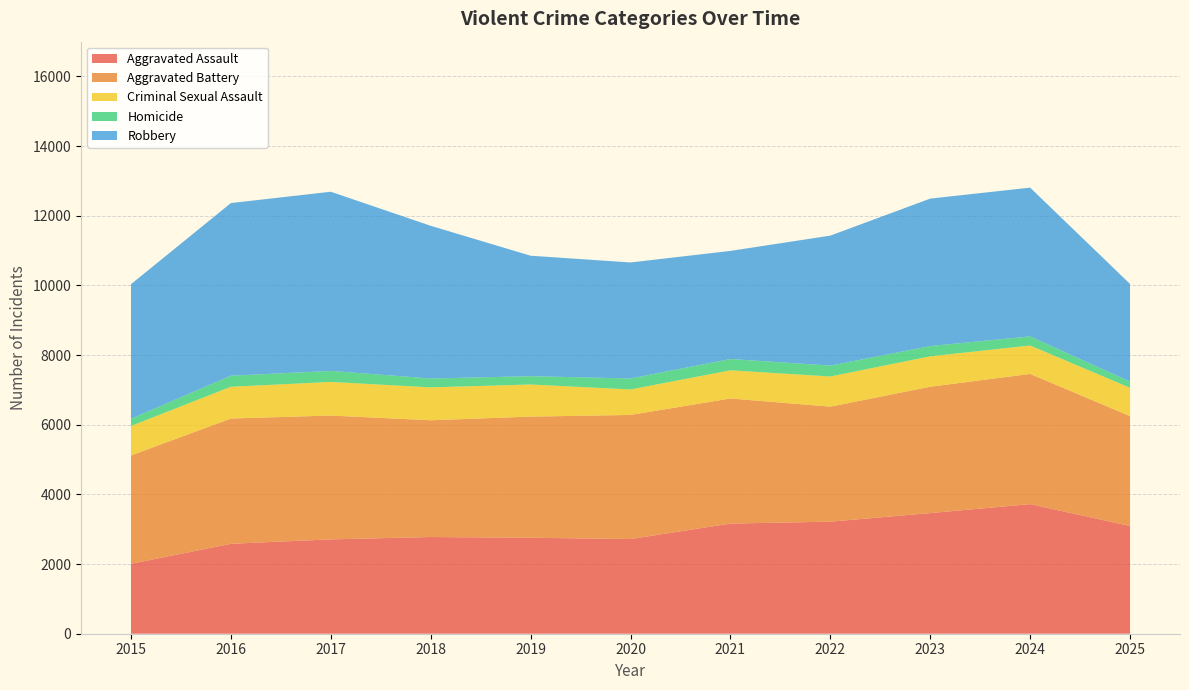

Reading left to right, what are all the values shown in this chart?

Aggravated Assault: 2015=2008	2016=2583	2017=2709	2018=2777	2019=2756	2020=2719	2021=3163	2022=3218	2023=3464	2024=3722	2025=3093
Aggravated Battery: 2015=3111	2016=3596	2017=3556	2018=3352	2019=3478	2020=3563	2021=3592	2022=3302	2023=3628	2024=3738	2025=3155
Criminal Sexual Assault: 2015=847	2016=912	2017=965	2018=945	2019=922	2020=731	2021=808	2022=866	2023=874	2024=816	2025=813
Homicide: 2015=207	2016=317	2017=316	2018=254	2019=239	2020=316	2021=325	2022=313	2023=294	2024=262	2025=178
Robbery: 2015=3863	2016=4958	2017=5145	2018=4385	2019=3459	2020=3331	2021=3104	2022=3732	2023=4234	2024=4271	2025=2804